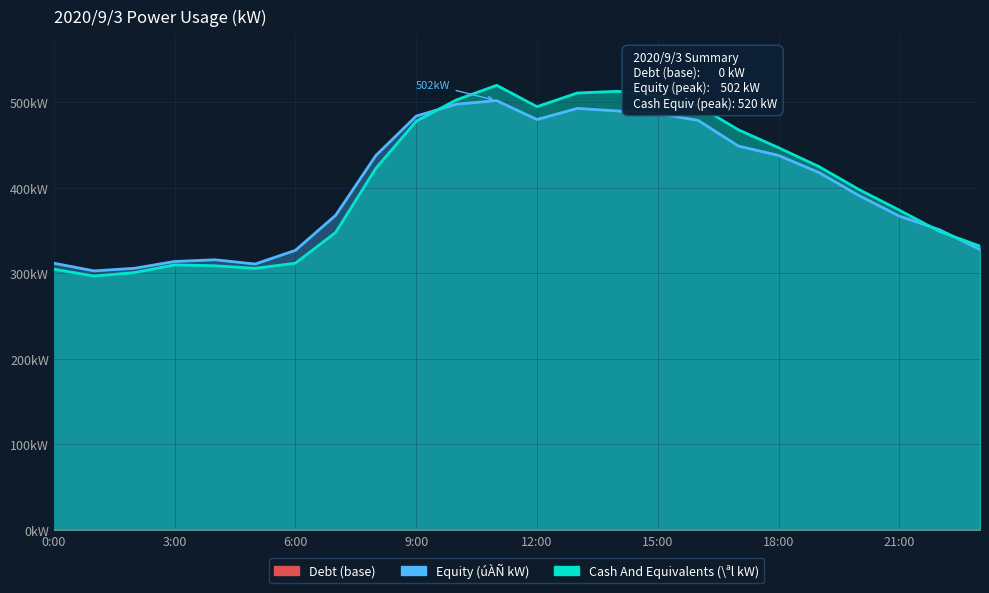

Reading right to left, extract all data points from this chart.

Equity: 23:00=328	22:00=351	21:00=367	20:00=391	19:00=418	18:00=438	17:00=449	16:00=479	15:00=487	14:00=490	13:00=493	12:00=480	11:00=502	10:00=498	9:00=484	8:00=438	7:00=368	6:00=327	5:00=311	4:00=316	3:00=314	2:00=306	1:00=303	0:00=312
Cash And Equivalents: 23:00=332	22:00=349	21:00=374	20:00=398	19:00=425	18:00=447	17:00=468	16:00=496	15:00=508	14:00=513	13:00=511	12:00=495	11:00=520	10:00=503	9:00=478	8:00=423	7:00=348	6:00=312	5:00=306	4:00=309	3:00=310	2:00=301	1:00=297	0:00=305